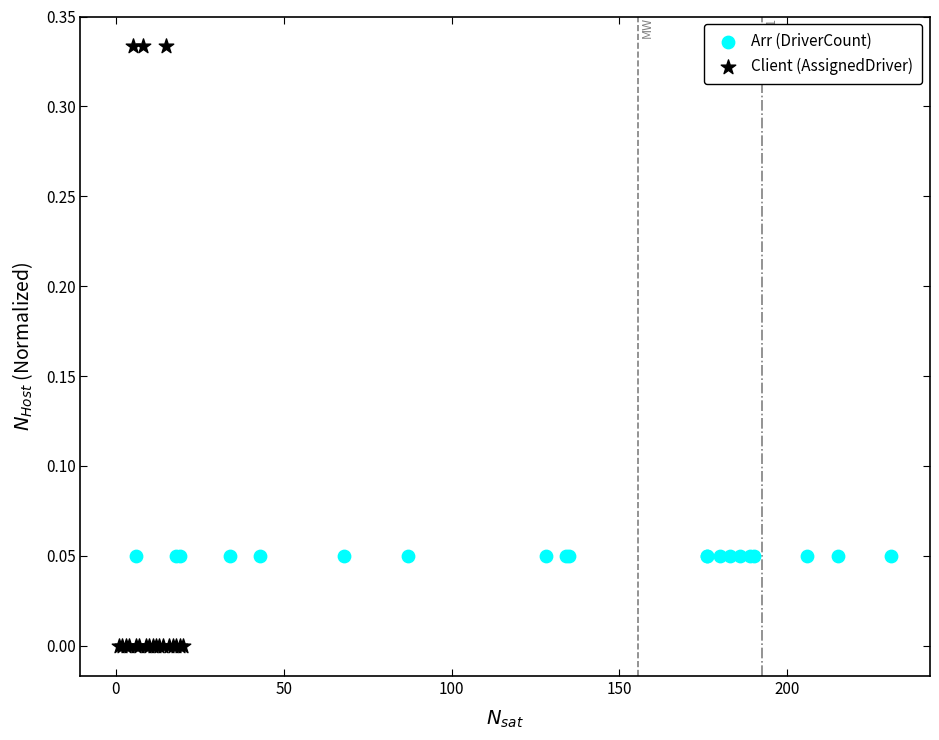

Which series reaches the maximum Y coordinate?

Client (AssignedDriver)